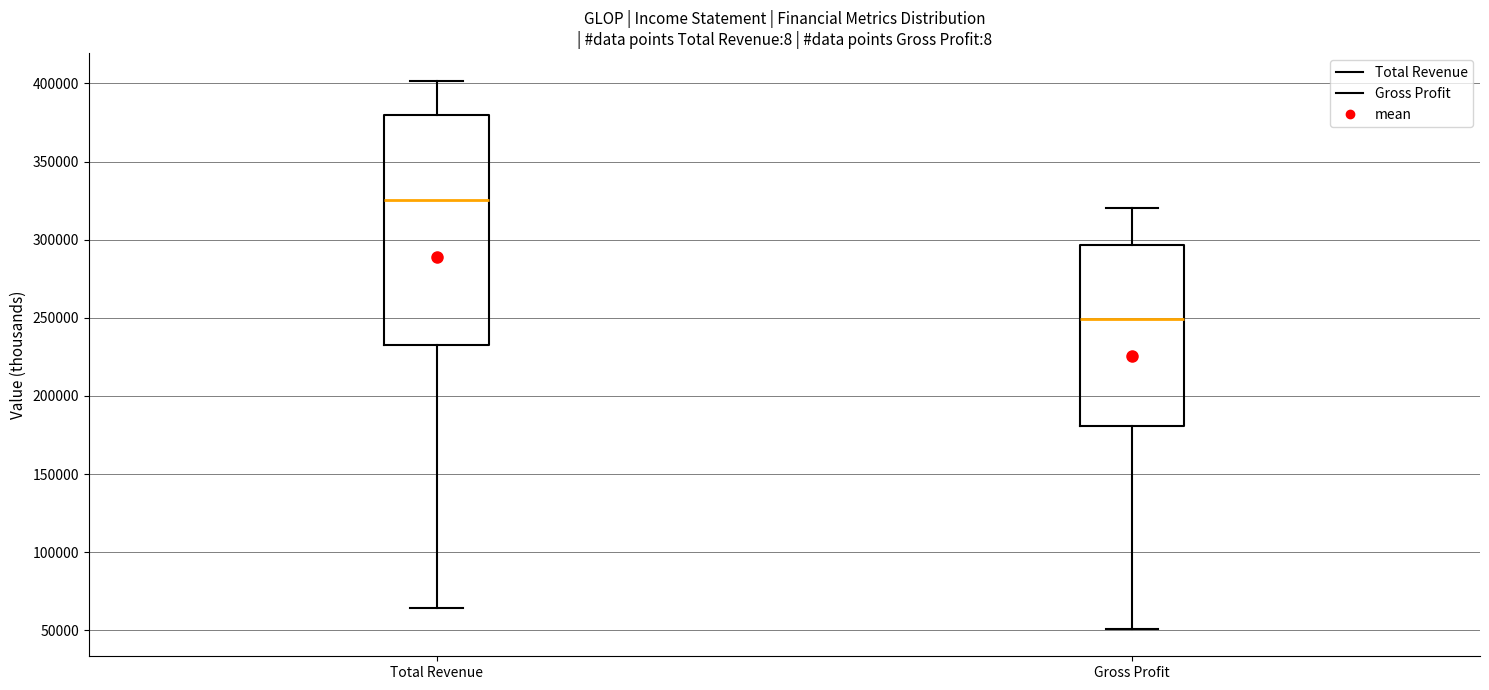

Reading left to right, read every box against the y-axis: the position of its median line, the range the box covers, and the ends of its whiskers. The values are not printed on the chart, so give them approximately, as read against the axis.

Total Revenue: median 325000, box 230000 to 380000, whiskers 65000 to 400000
Gross Profit: median 250000, box 180000 to 295000, whiskers 50000 to 320000